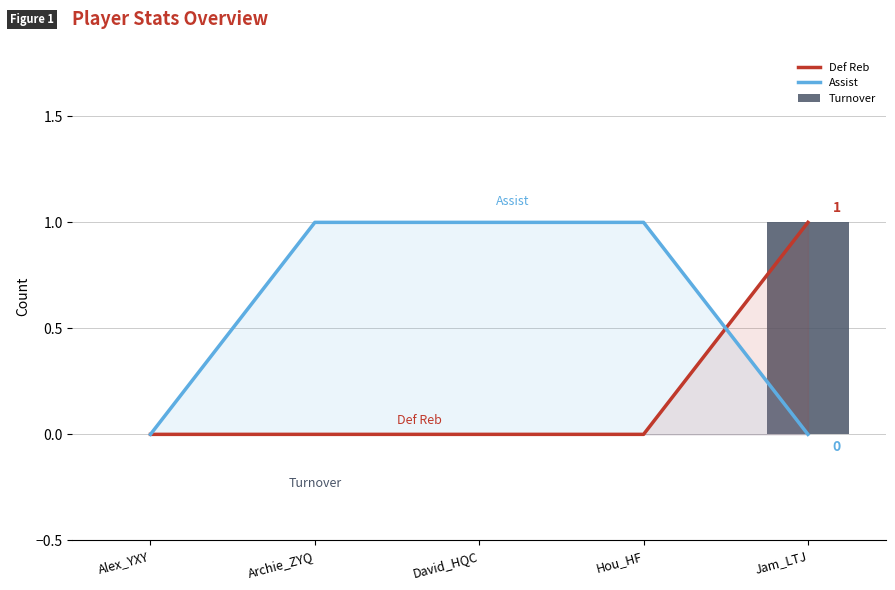

Reading left to right, list all the values displayed in this chart.

Def Reb: Alex_YXY=0	Archie_ZYQ=0	David_HQC=0	Hou_HF=0	Jam_LTJ=1
Assist: Alex_YXY=0	Archie_ZYQ=1	David_HQC=1	Hou_HF=1	Jam_LTJ=0
Turnover: Alex_YXY=0	Archie_ZYQ=0	David_HQC=0	Hou_HF=0	Jam_LTJ=1